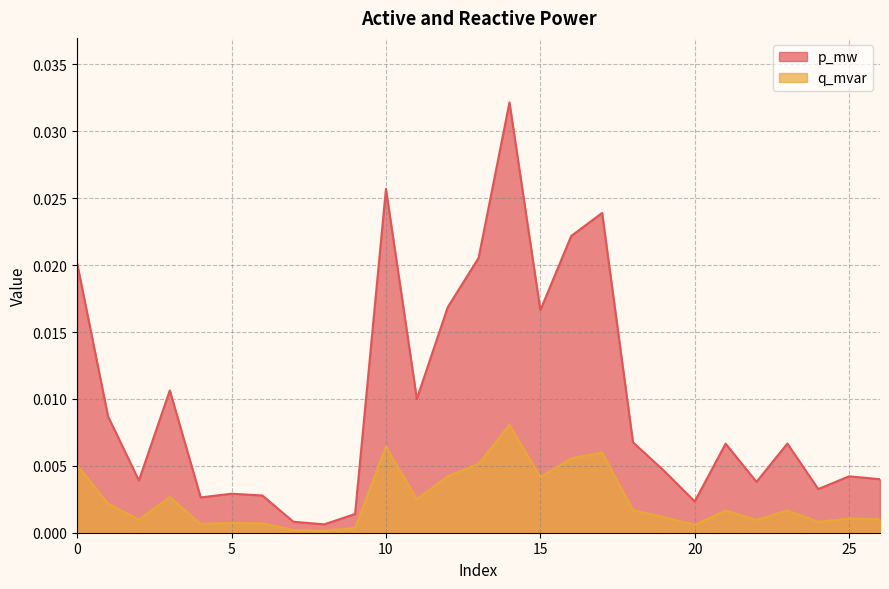

List the labels in order of q_mvar value, largest first.

14, 10, 17, 16, 13, 0, 12, 15, 3, 11, 1, 18, 23, 21, 19, 25, 26, 2, 22, 24, 5, 6, 4, 20, 9, 7, 8